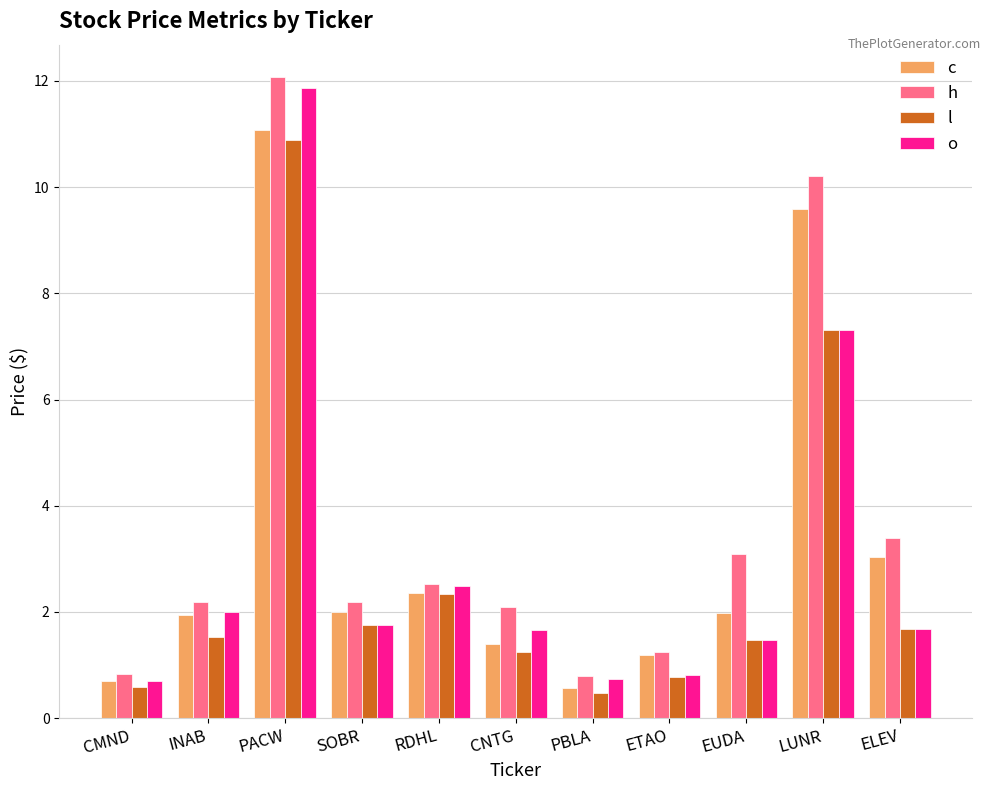

What value does the l series have at EUDA?

1.5